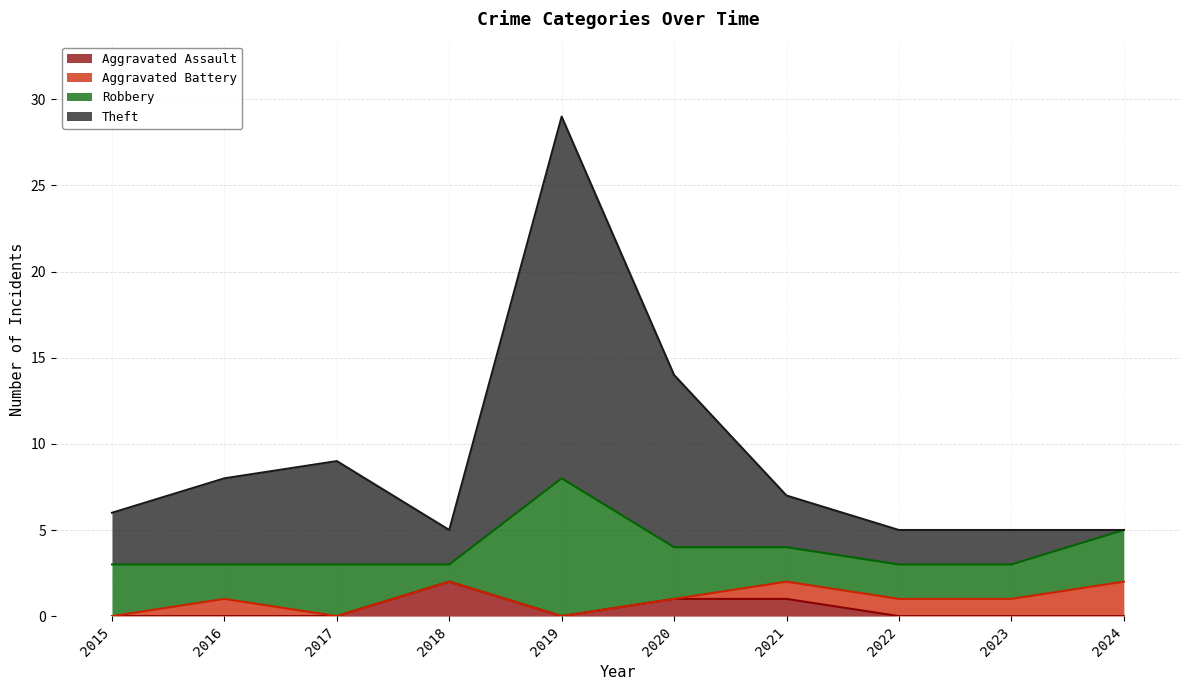

What is the total value across all series at 2016?

8